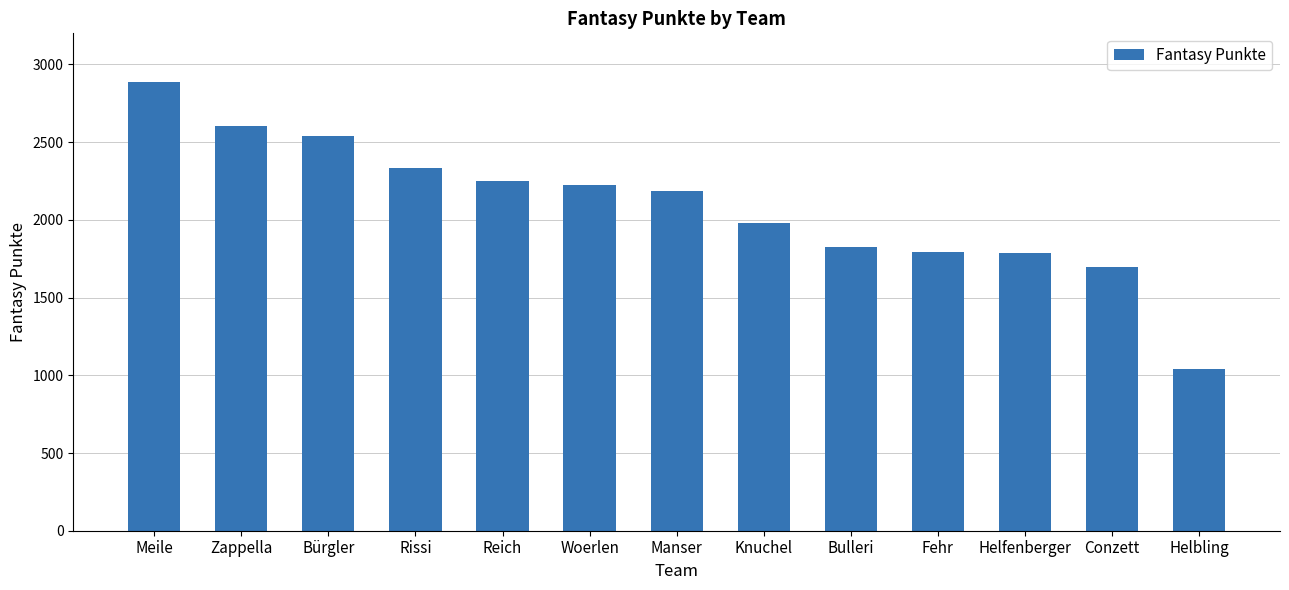

What is the label of the 13th bar from the left?

Helbling